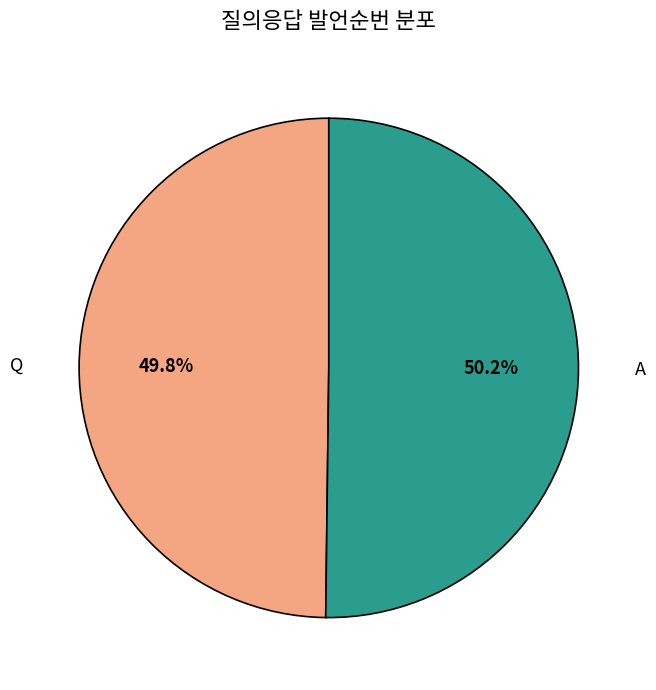

Is there any slice that represents more than half of the pie?

Yes